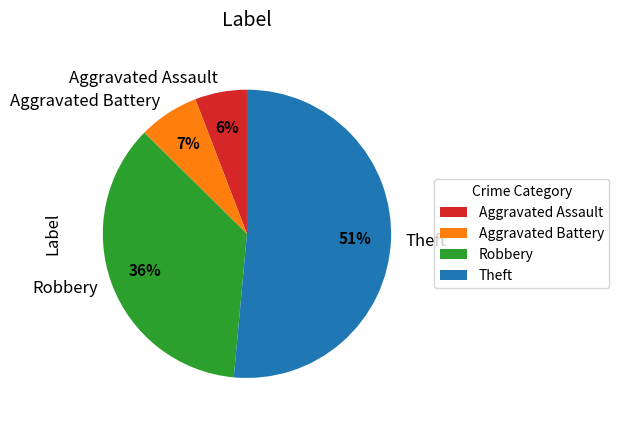

Is the sum of Theft and Aggravated Battery greater than half?

Yes